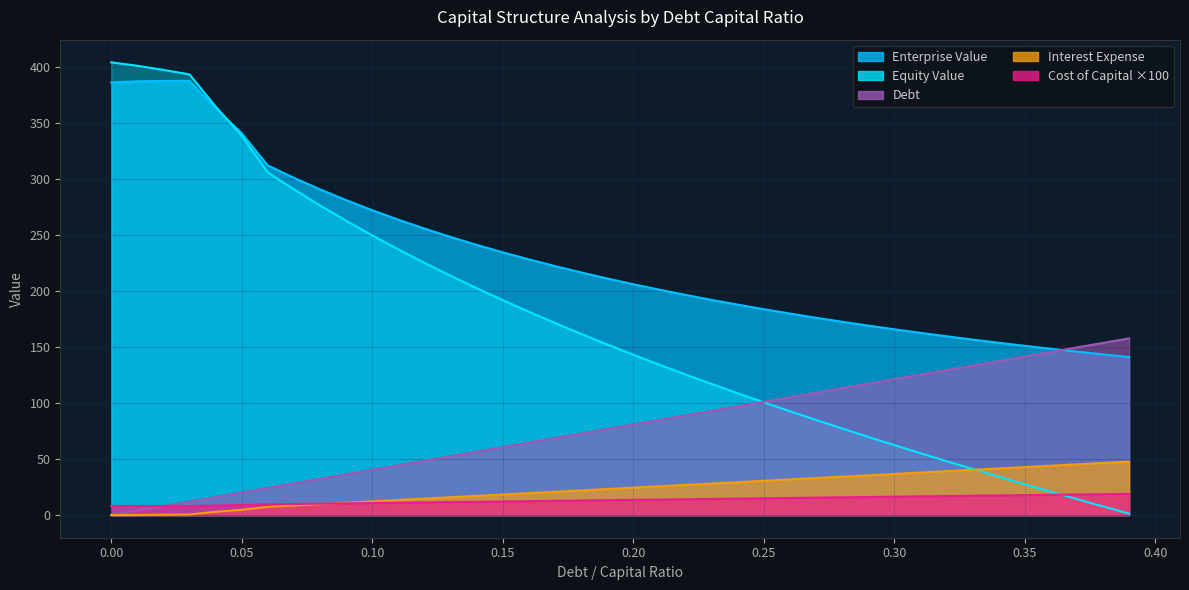

True or false: Equity Value has more than 1 interior local peaks.

False